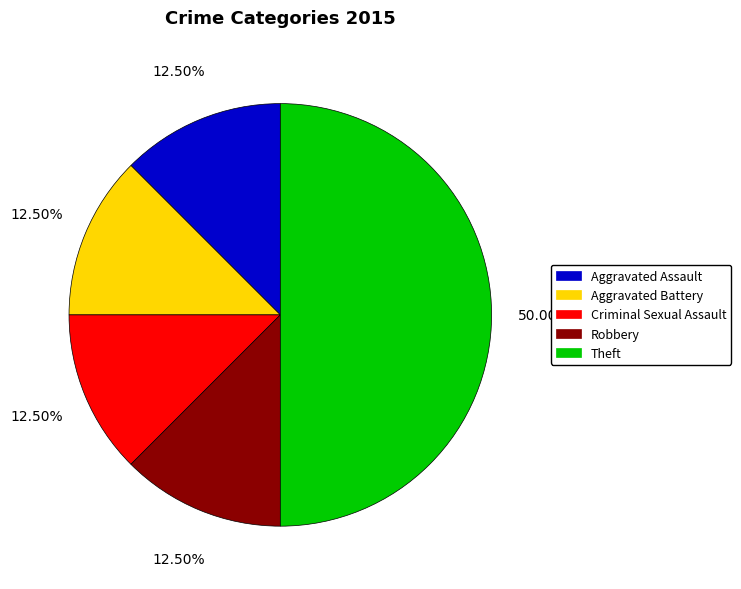

Is the sum of Theft and Criminal Sexual Assault greater than half?

Yes